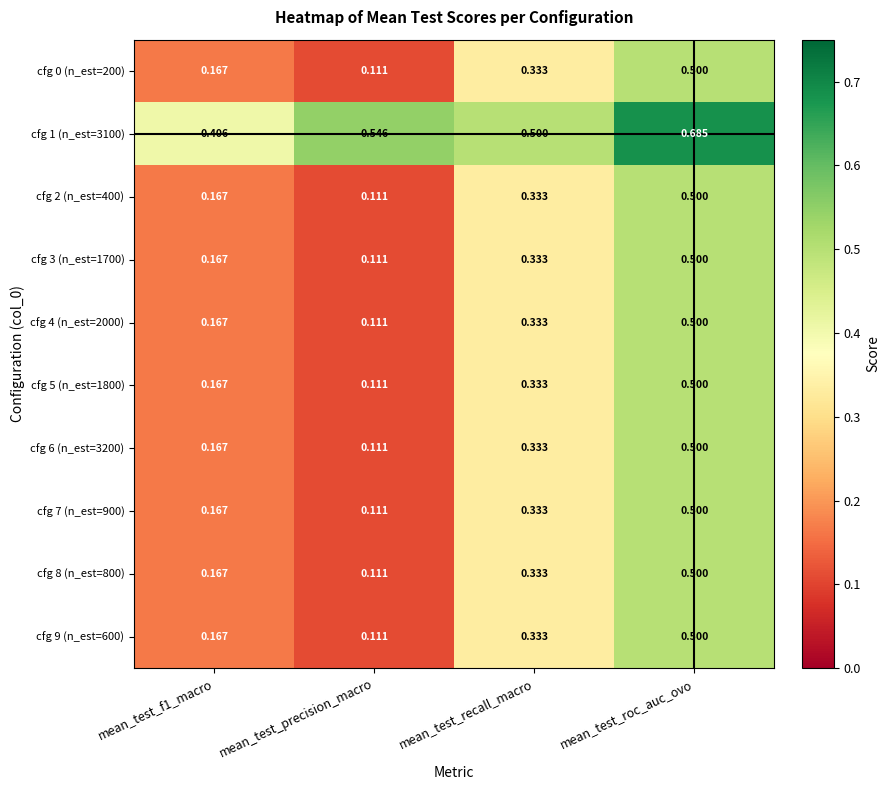

At which label is cfg 9 (n_est=600) closest to 0?

mean_test_precision_macro